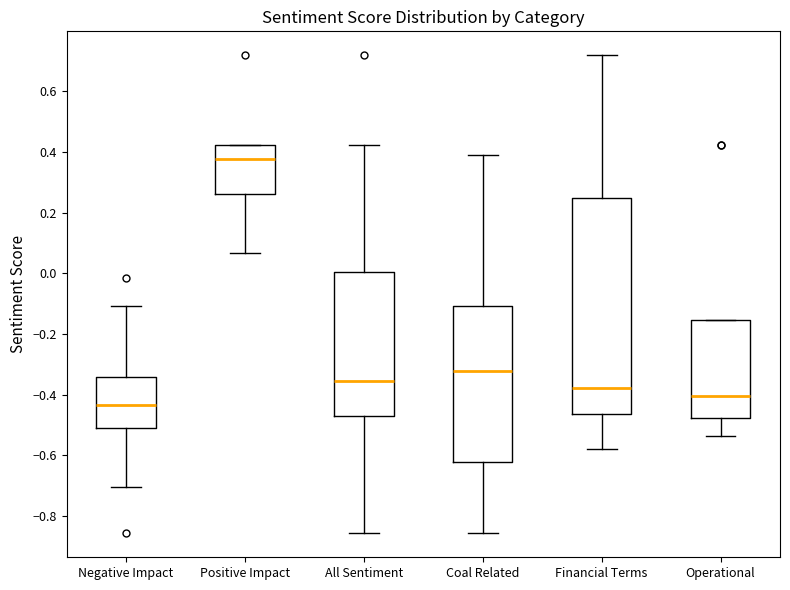

Reading left to right, transcribe this box plot: for each box, give where its median line is, the range the box spans, and where its two whiskers end, as read against the y-axis. The values are not printed on the chart, so give them approximately, as read against the axis.

Negative Impact: median -0.44, box -0.50 to -0.34, whiskers -0.70 to -0.10
Positive Impact: median 0.38, box 0.26 to 0.42, whiskers 0.06 to 0.42
All Sentiment: median -0.36, box -0.46 to 0.00, whiskers -0.86 to 0.42
Coal Related: median -0.32, box -0.62 to -0.10, whiskers -0.86 to 0.38
Financial Terms: median -0.38, box -0.46 to 0.24, whiskers -0.58 to 0.72
Operational: median -0.40, box -0.48 to -0.16, whiskers -0.54 to -0.16